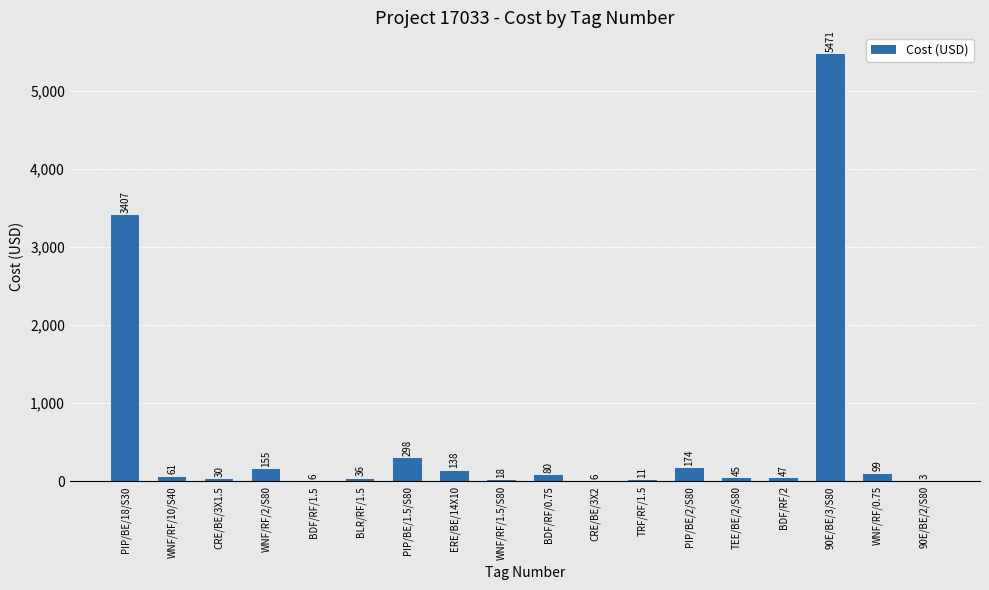

Which category has the highest value across all series?

90E/BE/3/S80